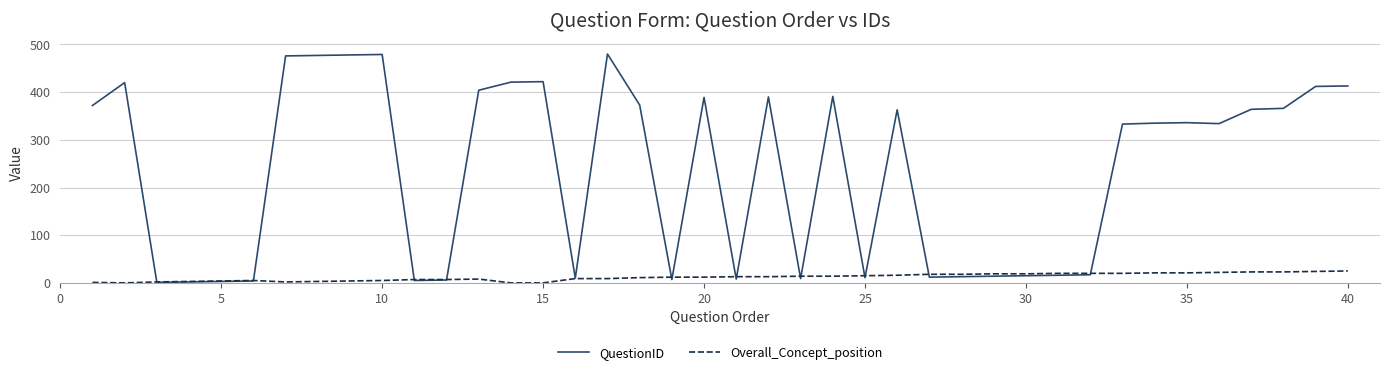

What is the sum of all QuestionID values?

9381